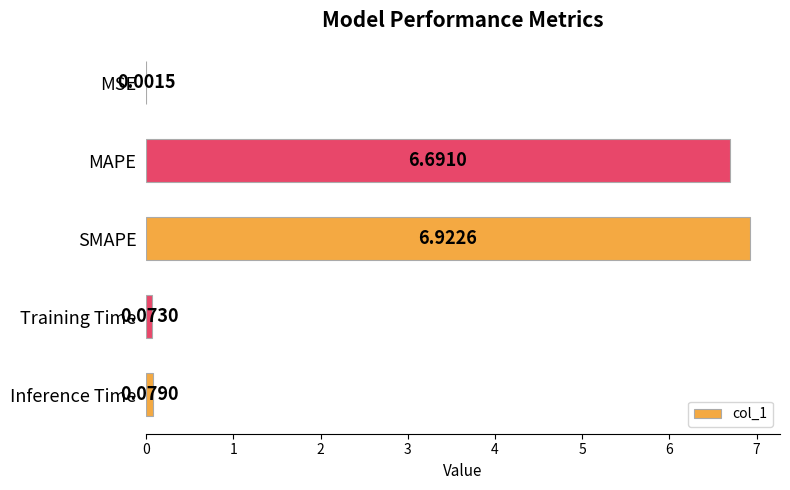

At which label is the value closest to 3?

Inference Time